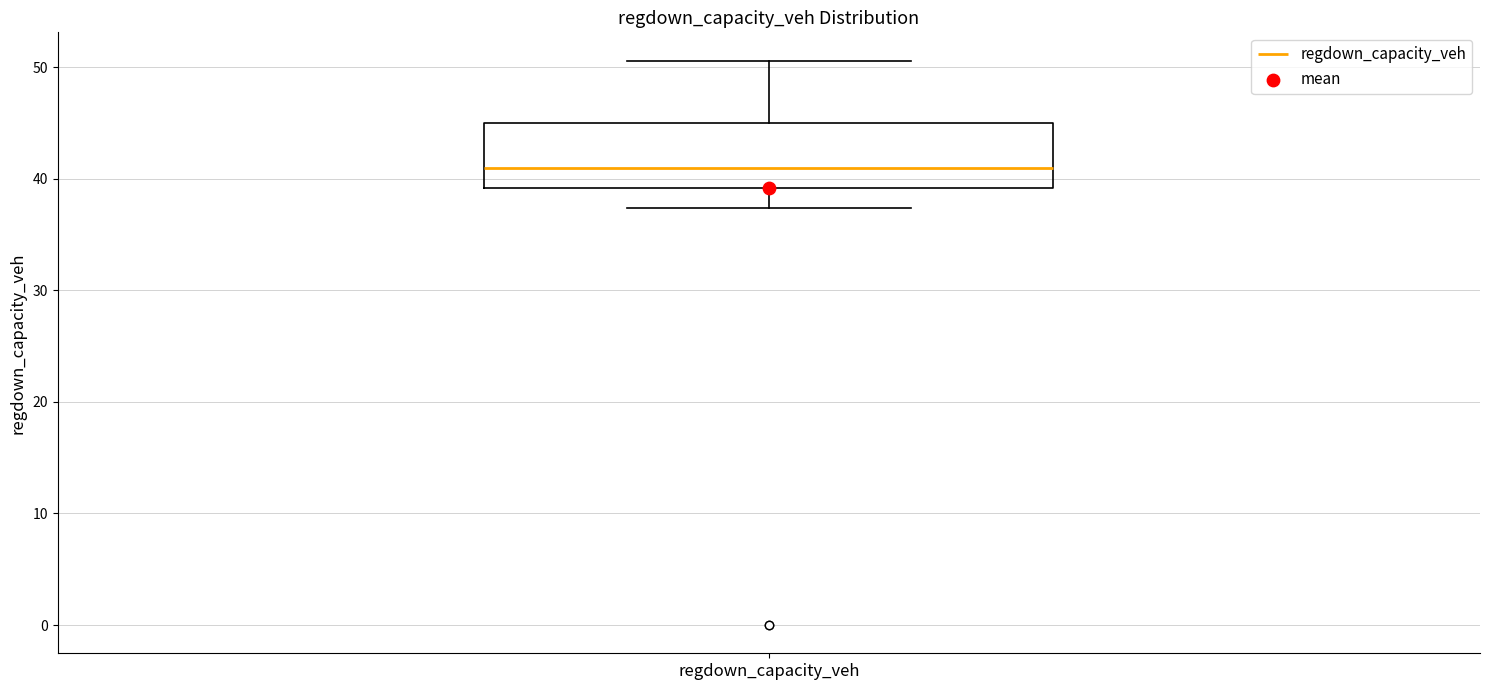

Read this box plot against the y-axis: the position of the median line, the range covered by the box, and the ends of both whiskers. The values are not printed on the chart, so give them approximately, as read against the axis.

median 41, box 39 to 45, whiskers 37 to 51